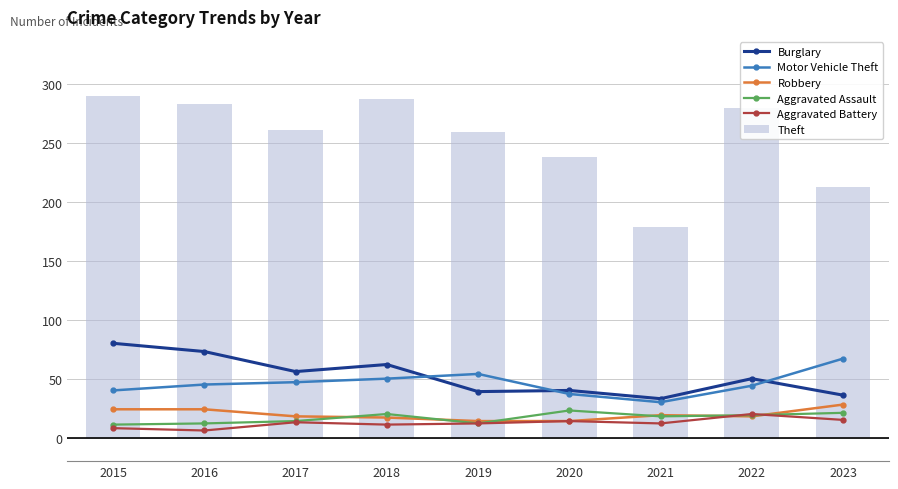

What is the difference between the highest and lowest values at 2017?

248